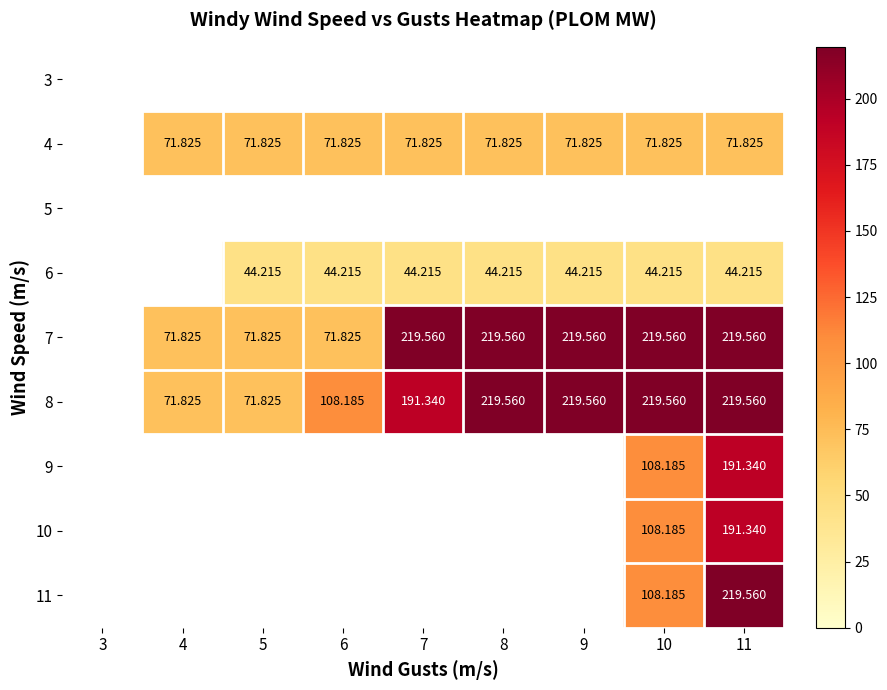

At which label does 4 first exceed 71?

4